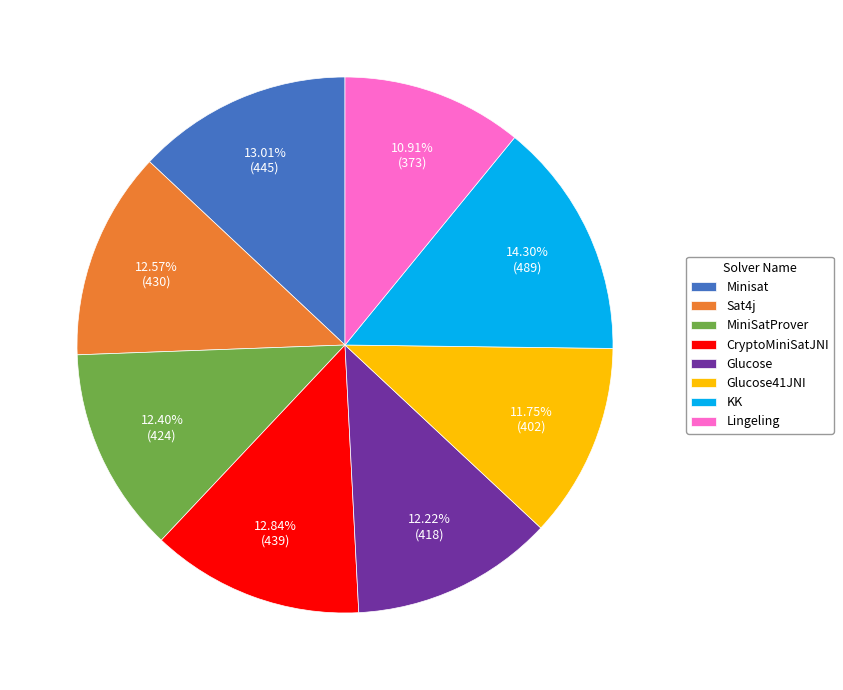

Is it true that Glucose41JNI is 19% of the pie?

False